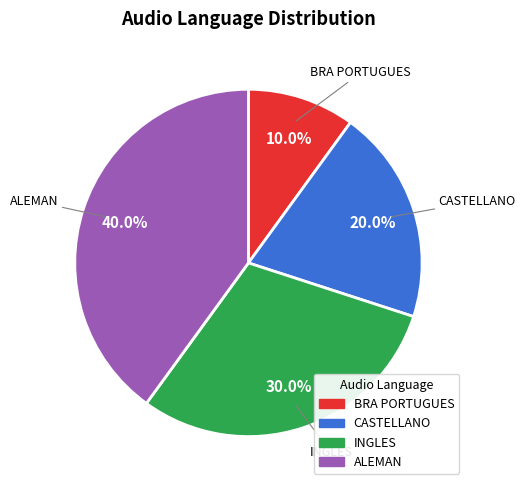

How many segments does this pie chart have?

4